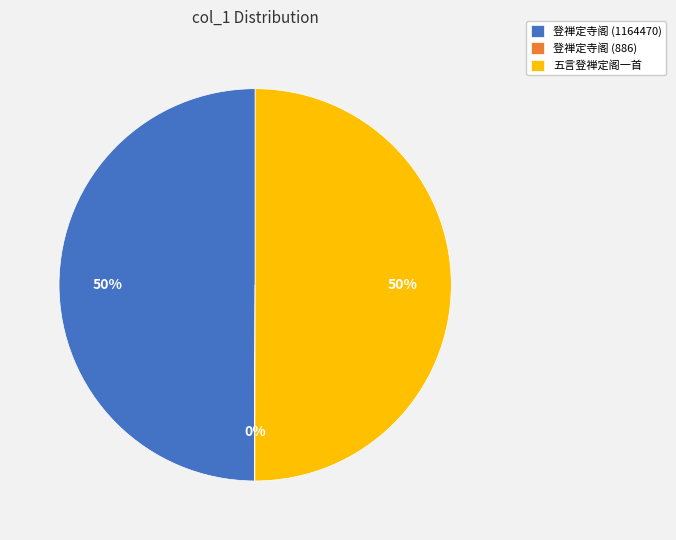

Do 登禅定寺阁 (1164470) and 五言登禅定阁一首 together represent more than half of the pie?

Yes